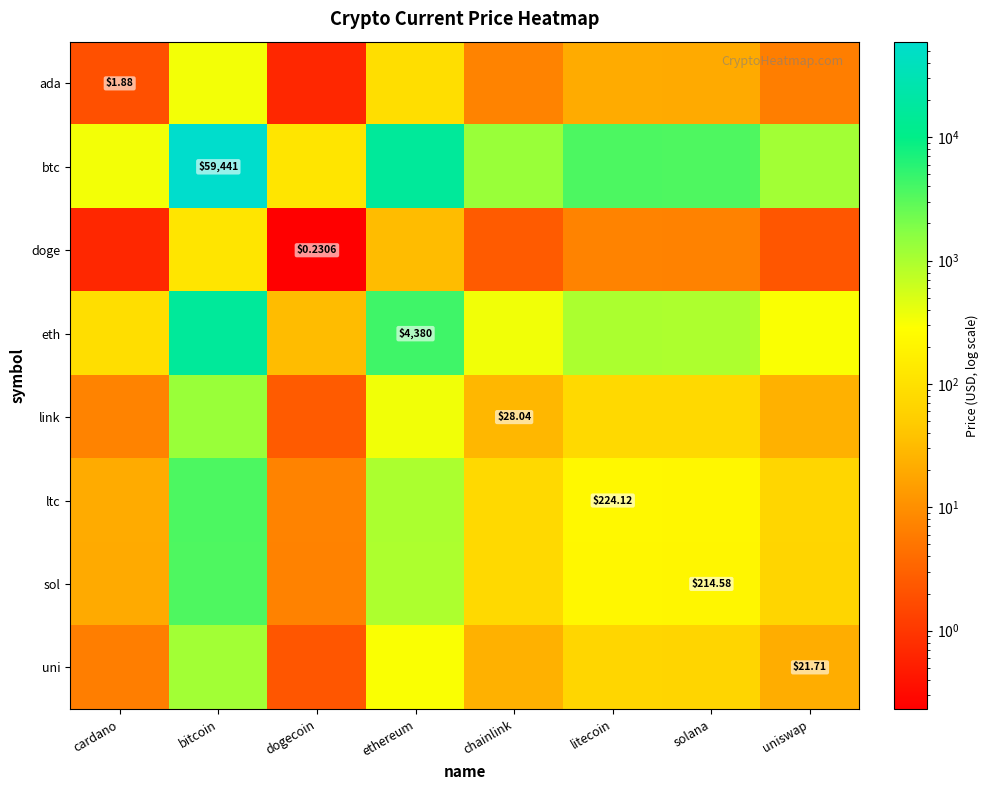

How many categories are shown in the chart?

8